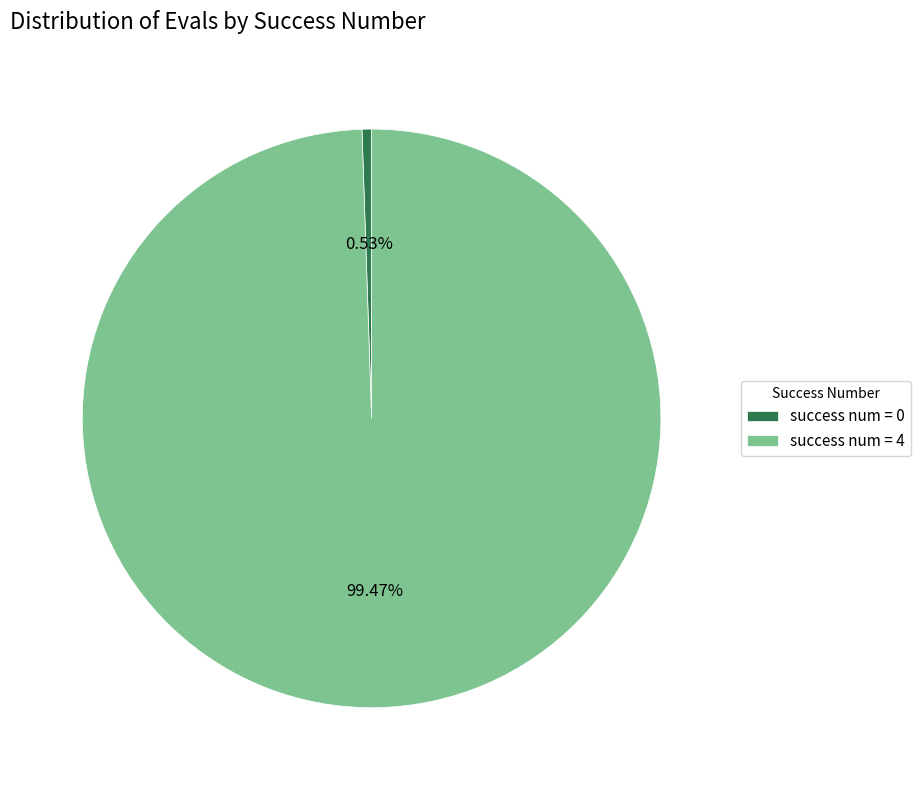

Is there a majority slice in this chart?

Yes